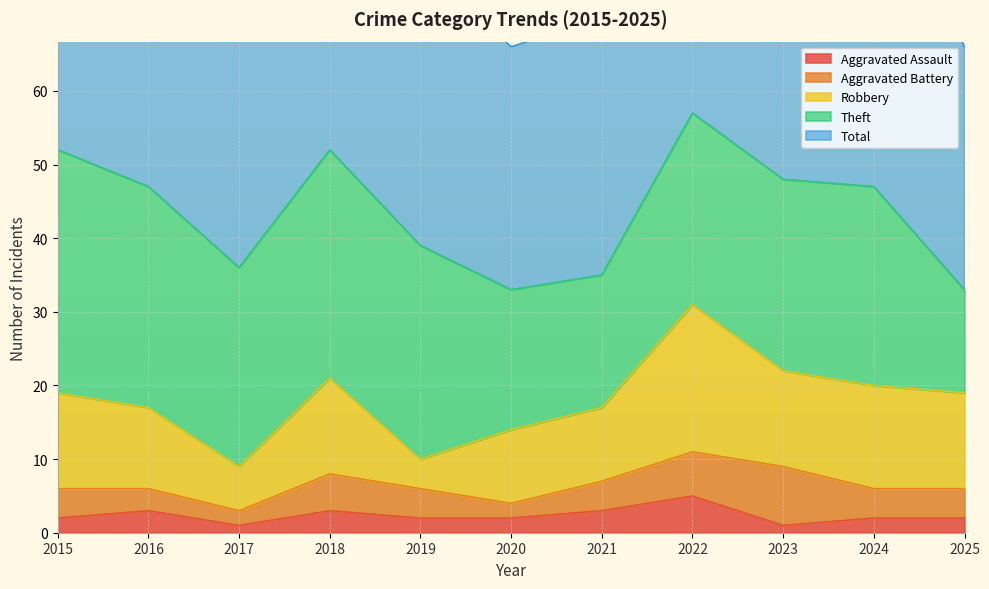

In Robbery, how many points are higher than both neighbors (excluding endpoints)?

3